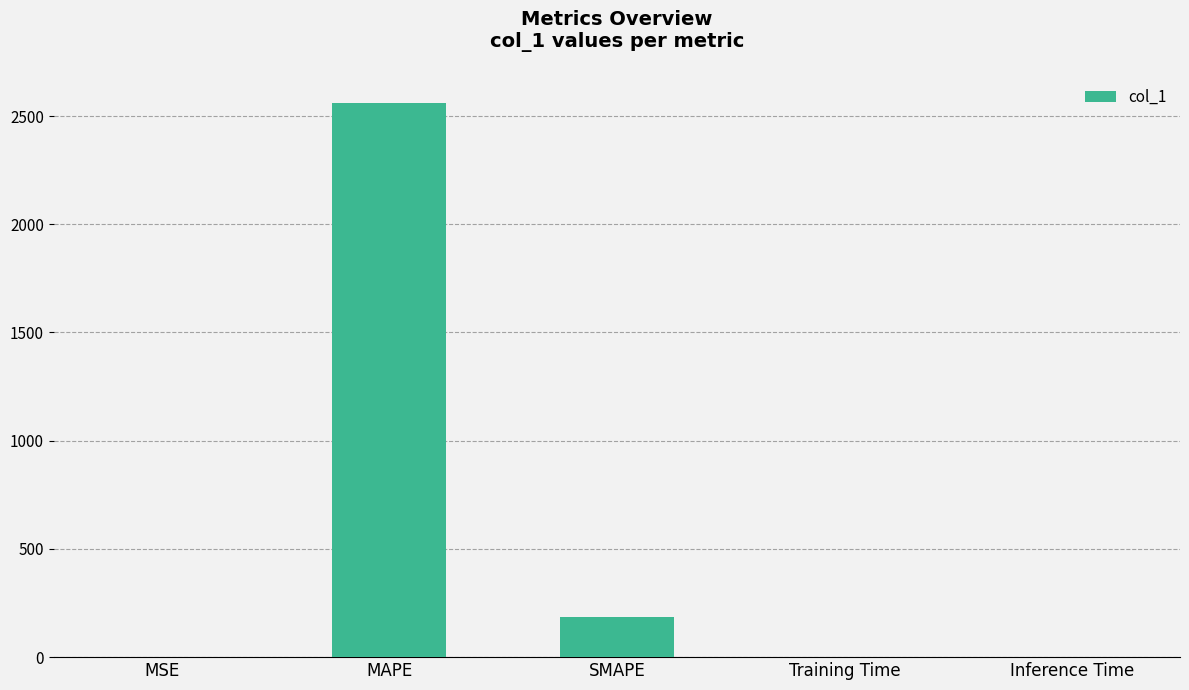

Between SMAPE and MSE, which is larger?

SMAPE